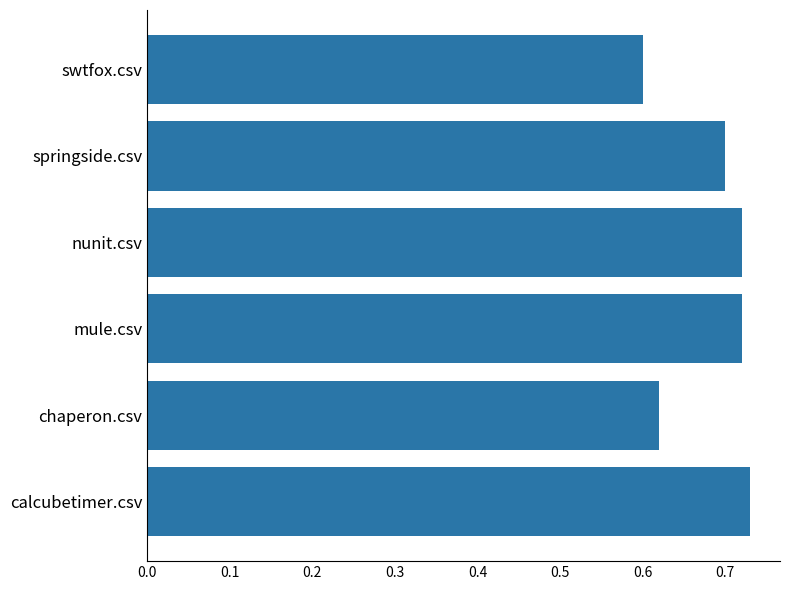

At which label is the value closest to 0?

swtfox.csv